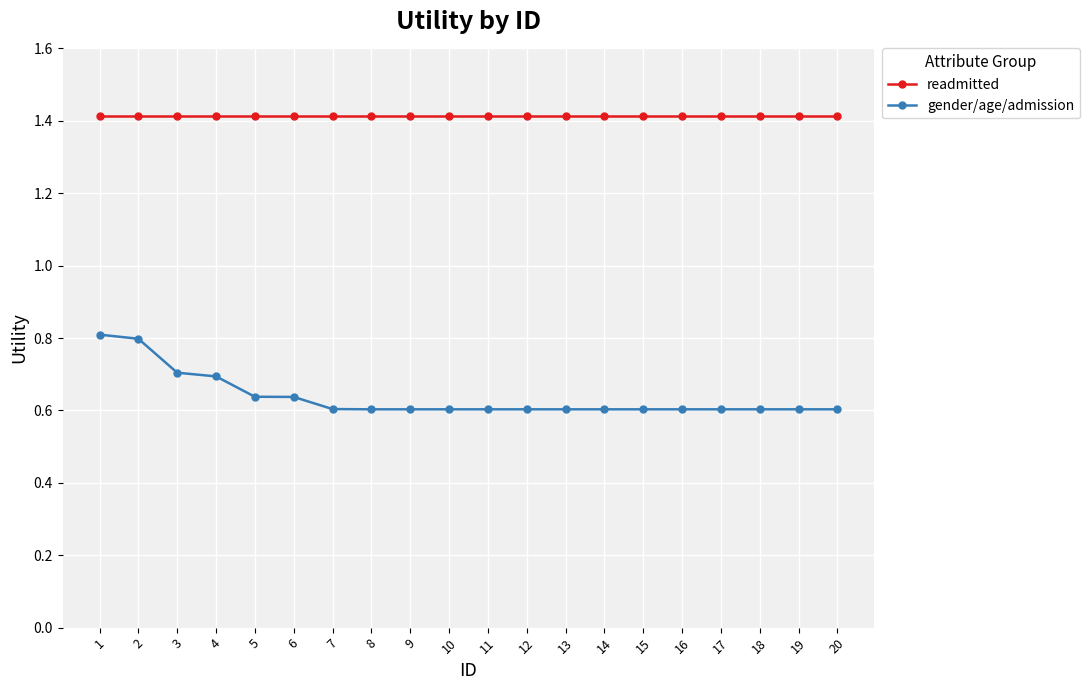

How many distinct data groups are displayed?

2